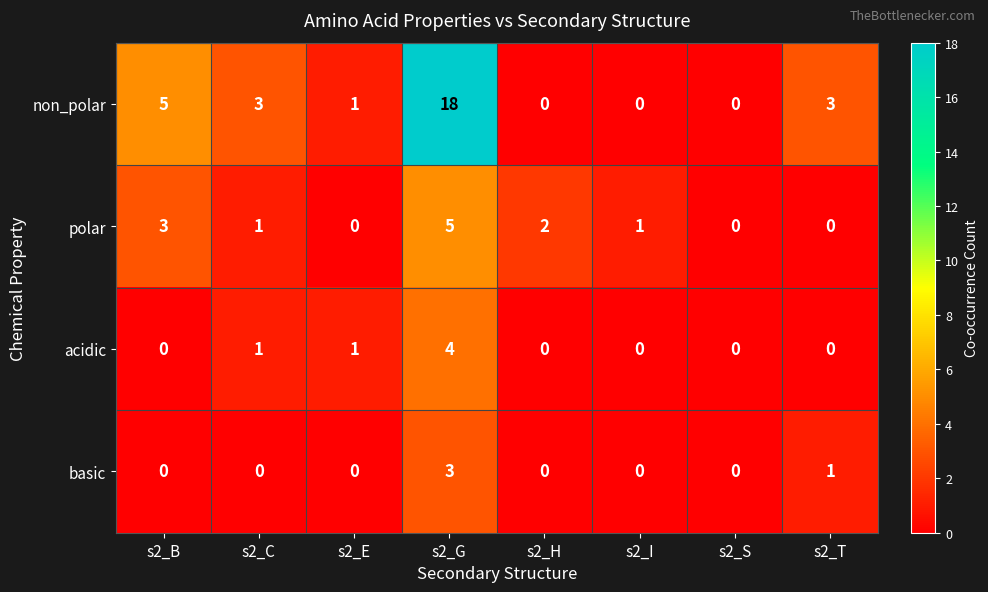

What is the total value across all series at s2_G?

30